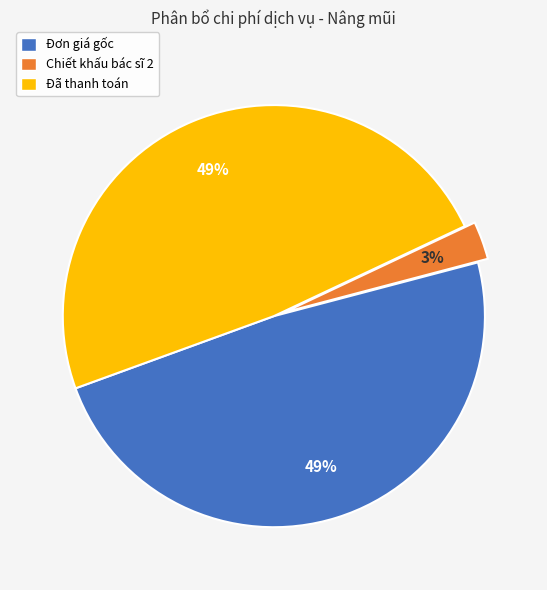

Do Đã thanh toán and Đơn giá gốc together represent more than half of the pie?

Yes